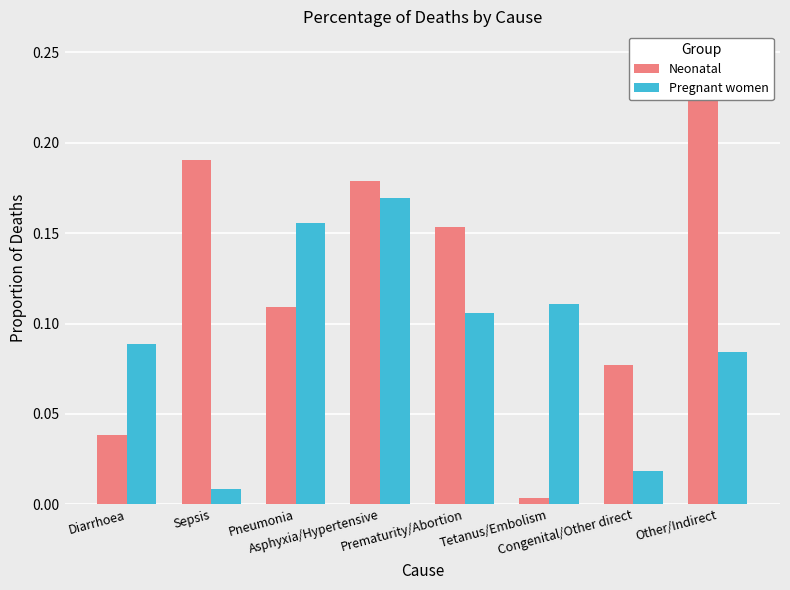

At which label is Neonatal closest to 0?

Tetanus/Embolism